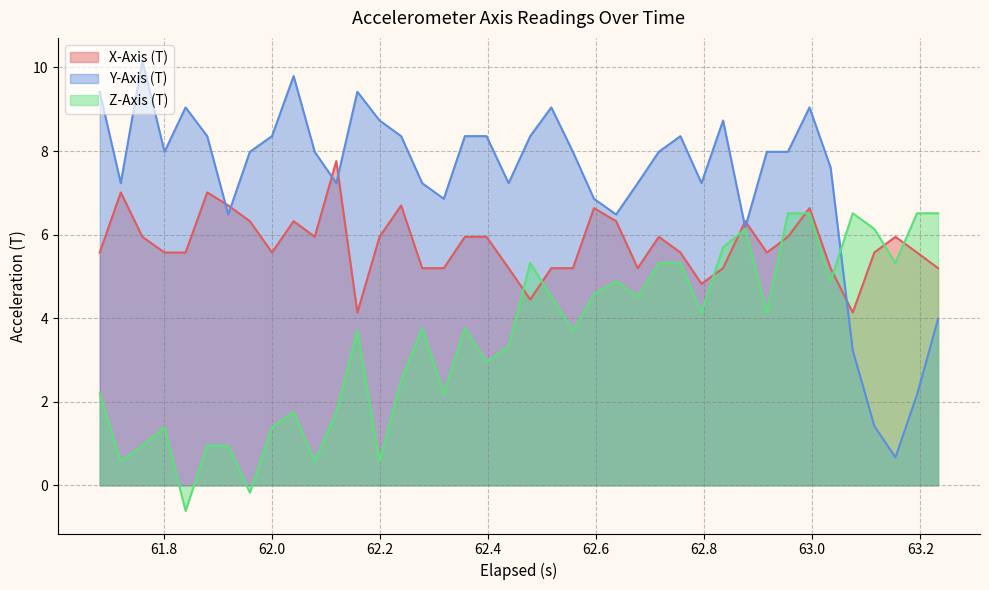

Which series has the largest total across all categories?

Y-Axis (T)